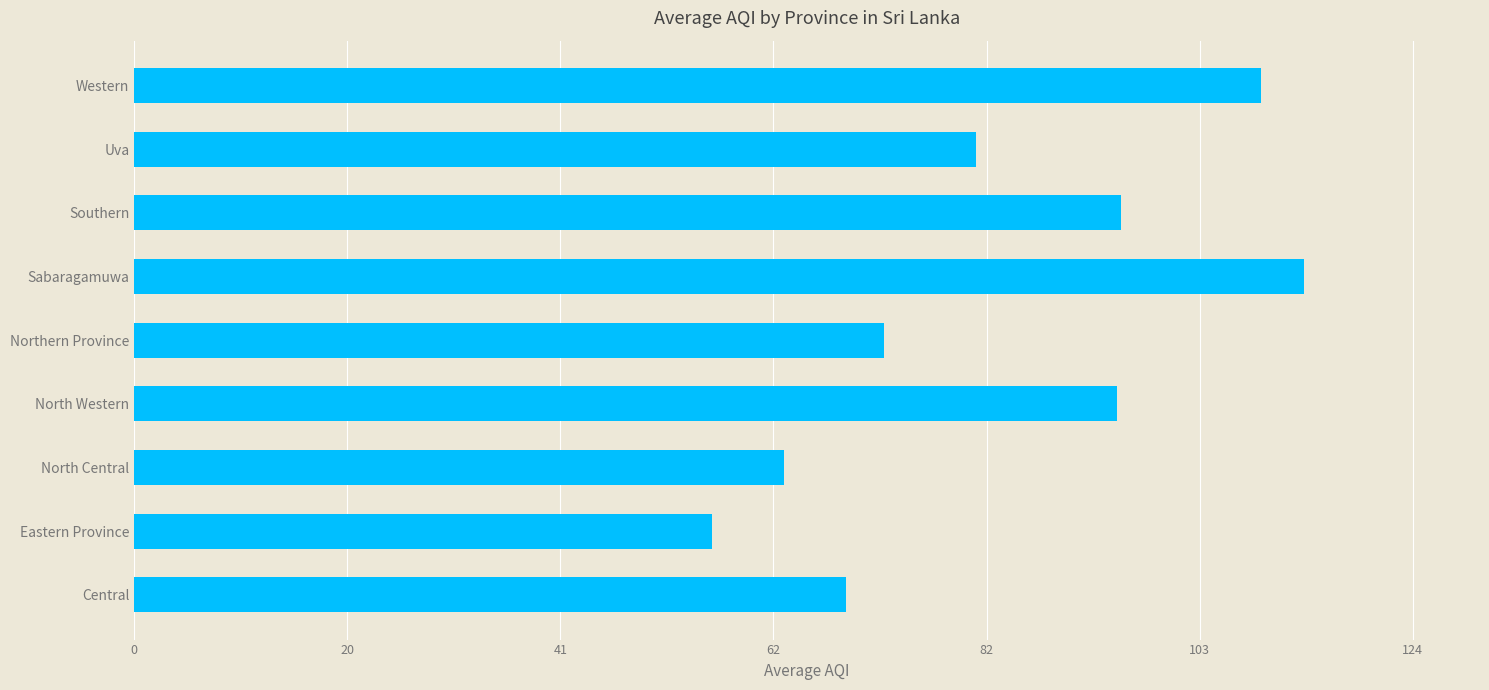

Between Northern Province and North Central, which is larger?

Northern Province